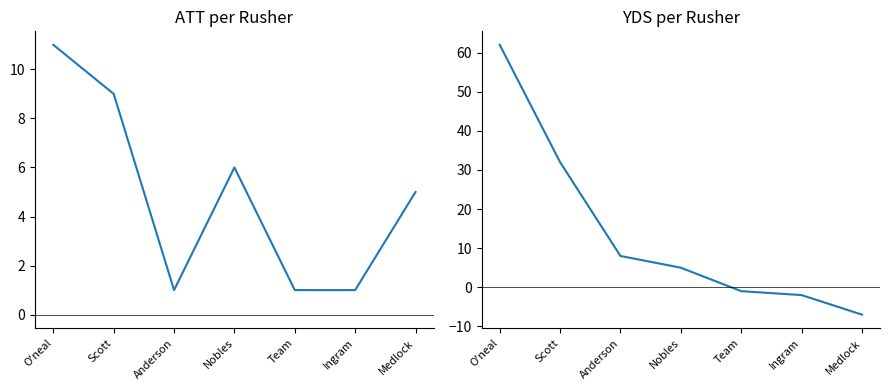

What are all the series names shown in the legend?

ATT, YDS